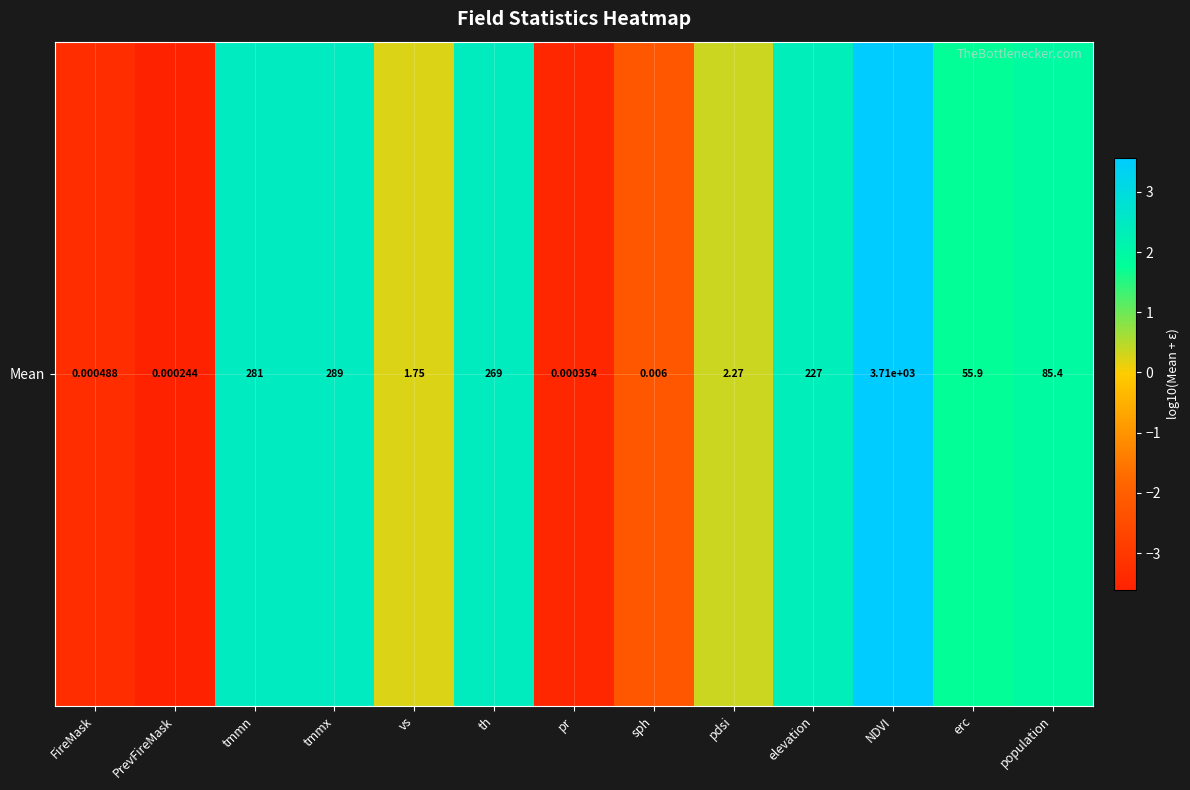

Rank the categories by value from lowest to highest.

PrevFireMask, pr, FireMask, sph, vs, pdsi, erc, population, elevation, th, tmmn, tmmx, NDVI